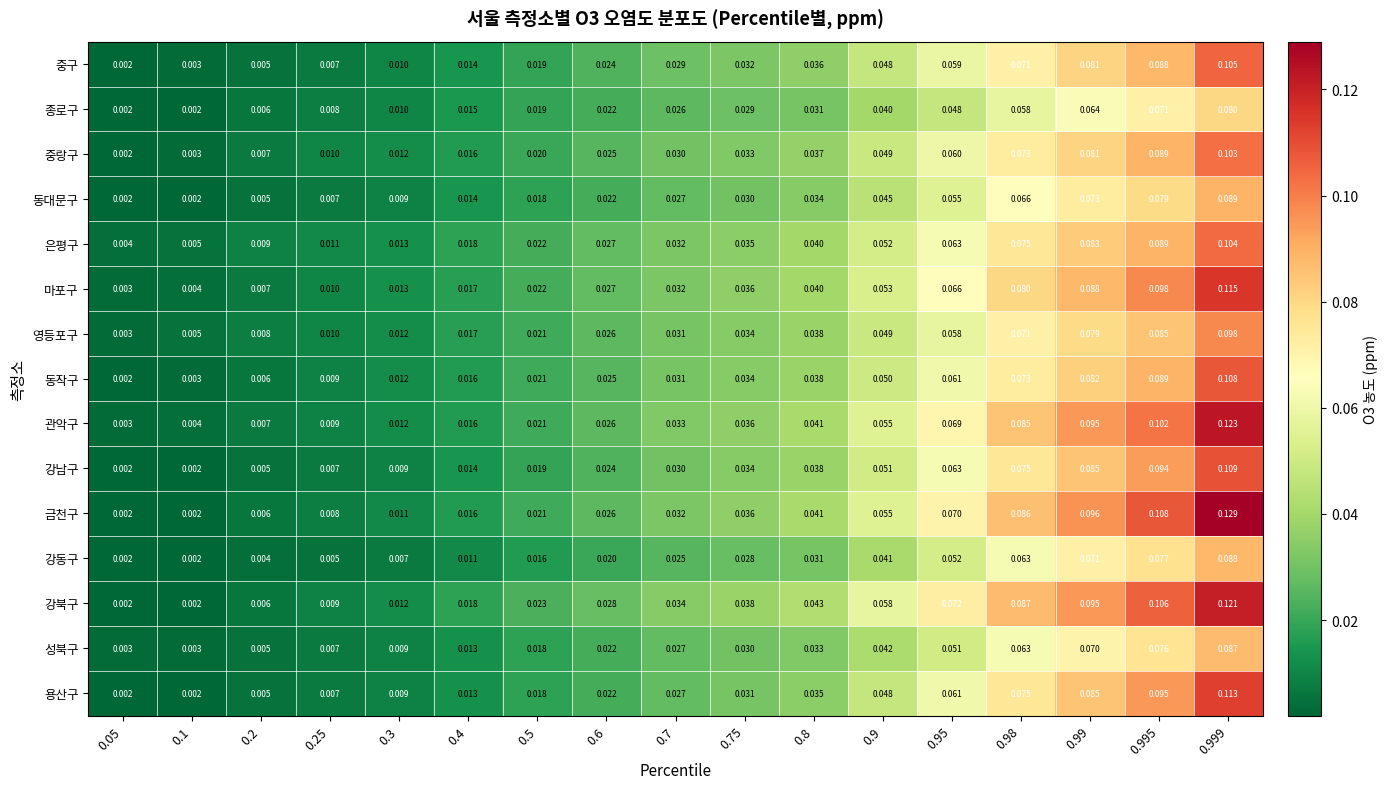

At which category is the sum across all series the highest?

0.999